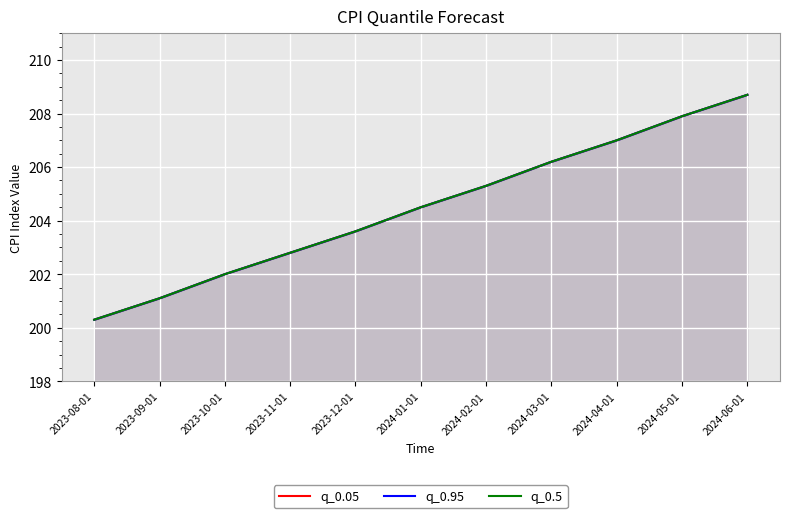

What position from the left is 2023-10-01?

3